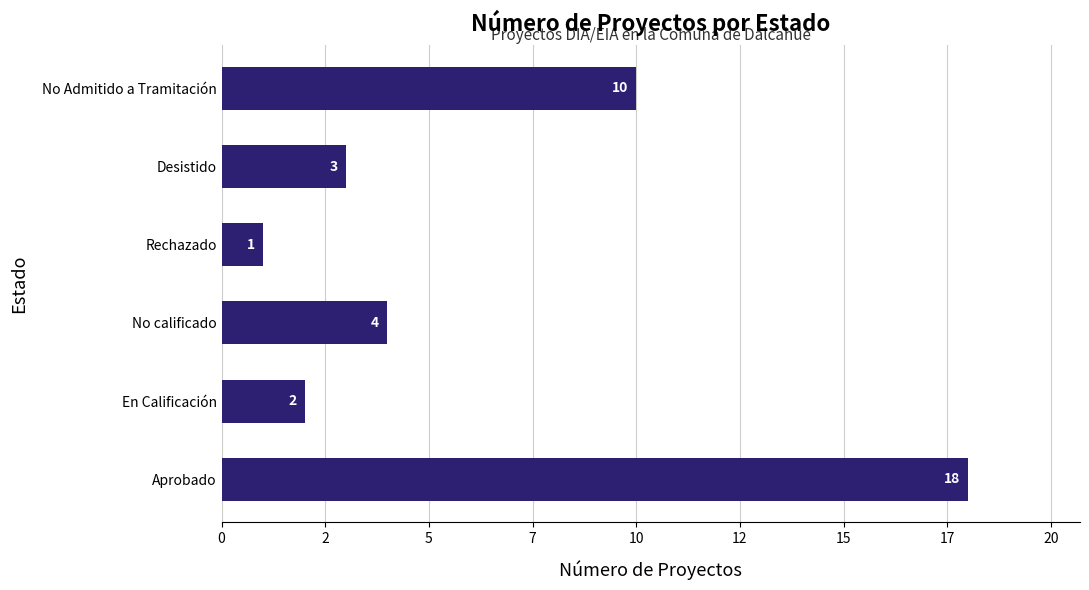

Where is the data nearest to the value 9?

No Admitido a Tramitación